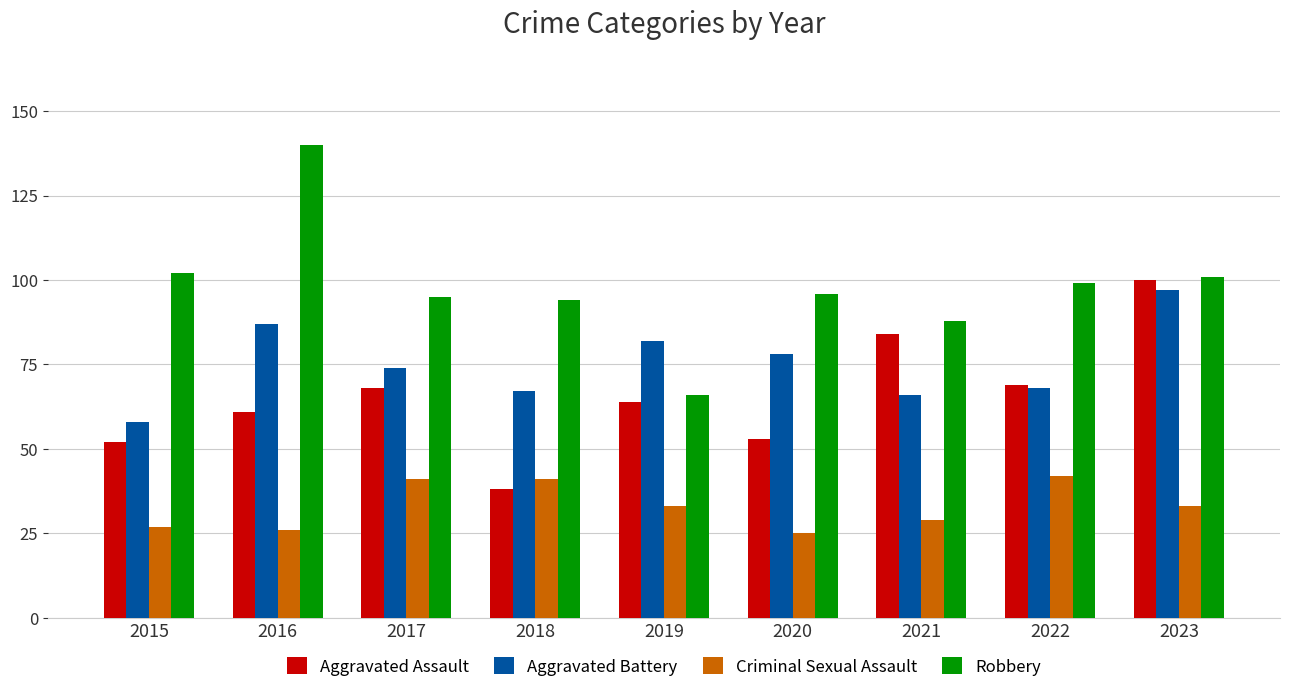

What is the spread (max minus min) of values at 2020?

71